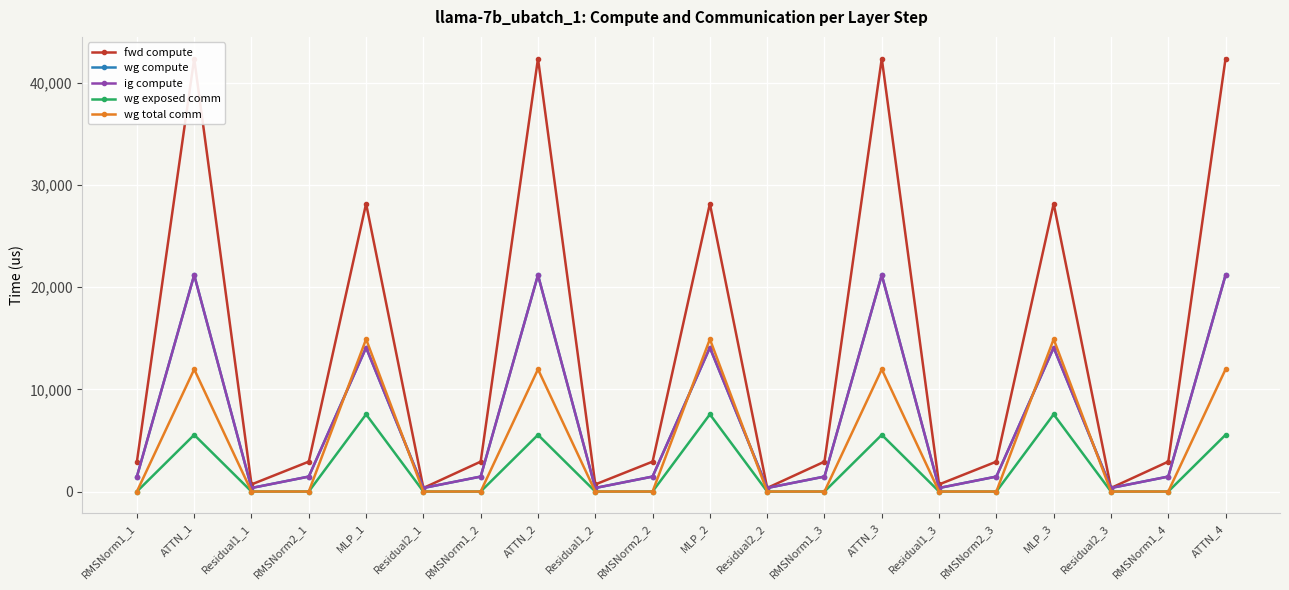

Count the number of data series in this chart.

5